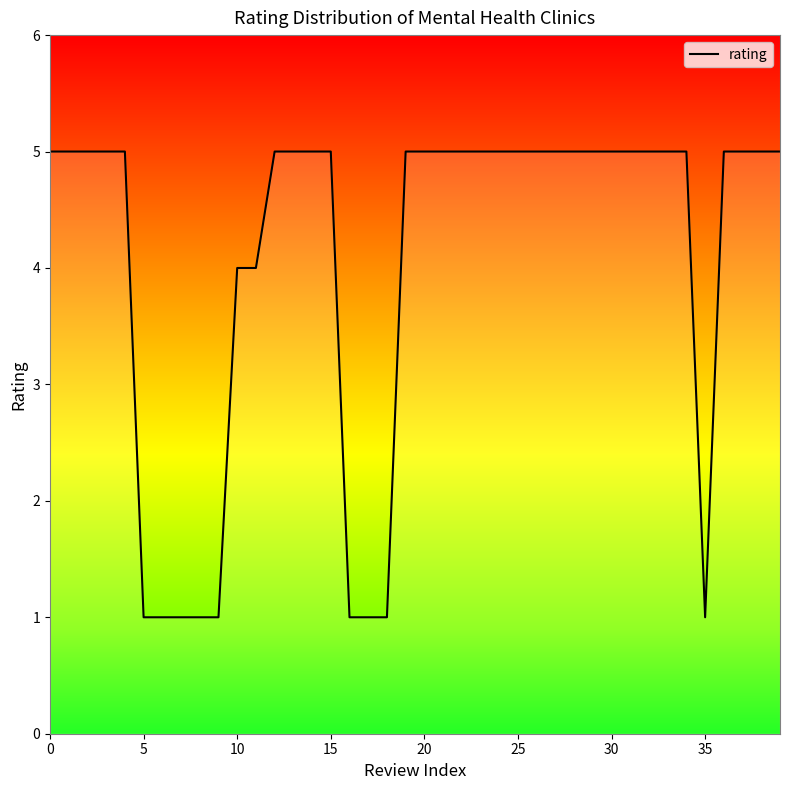

What is the difference between the maximum and minimum values?

4